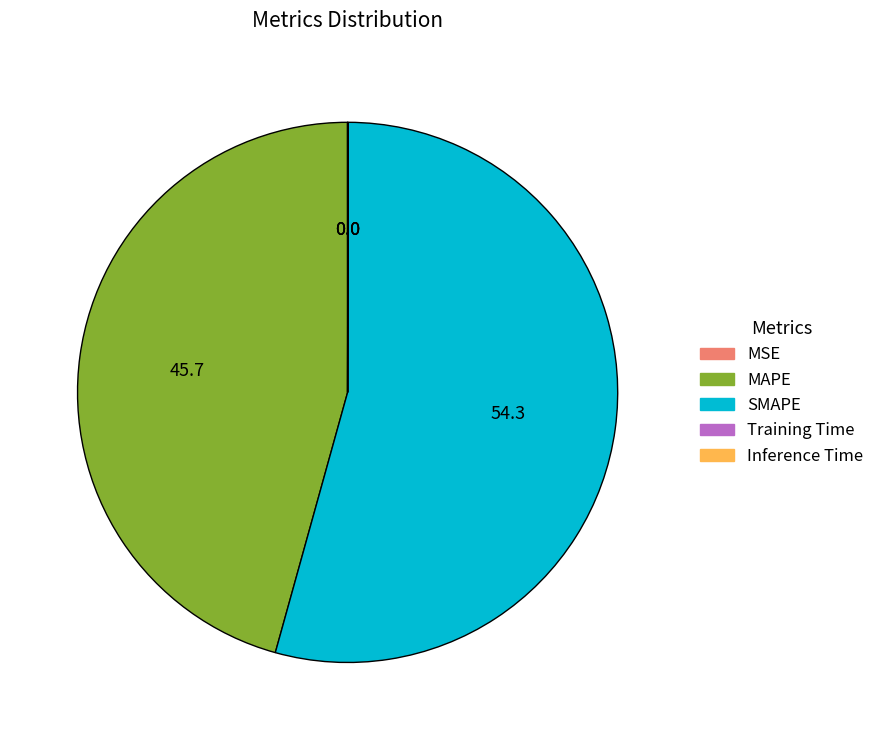

True or false: SMAPE accounts for 54% of the total.

True